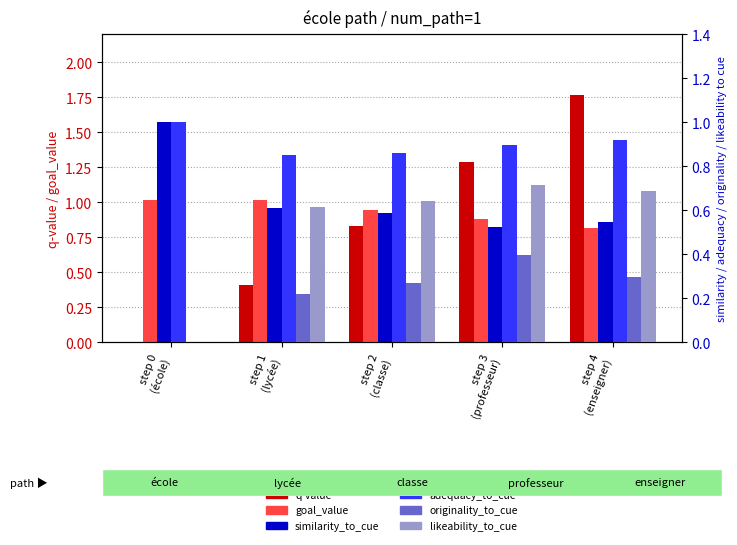

Which series has the largest range (max minus min)?

q-value